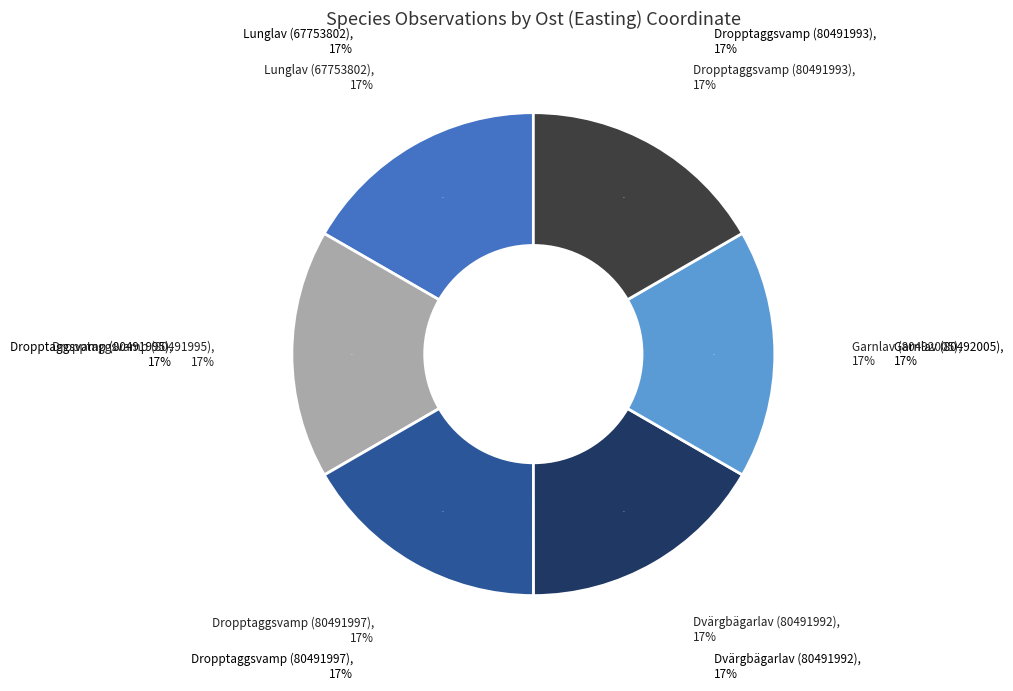

To the nearest percent, what is the combined percentage of Garnlav (80492005) and Dvärgbägarlav (80491992)?

33%